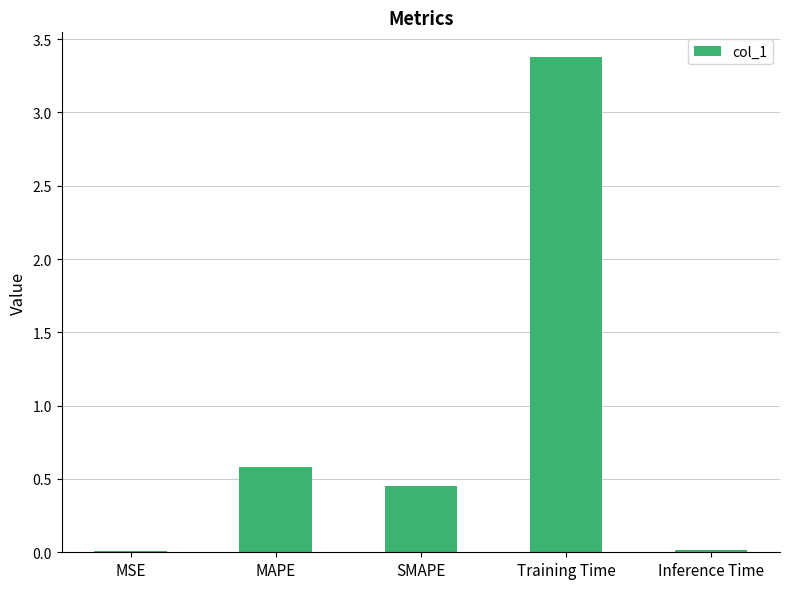

What is the sum of the values at SMAPE and Training Time?

3.8